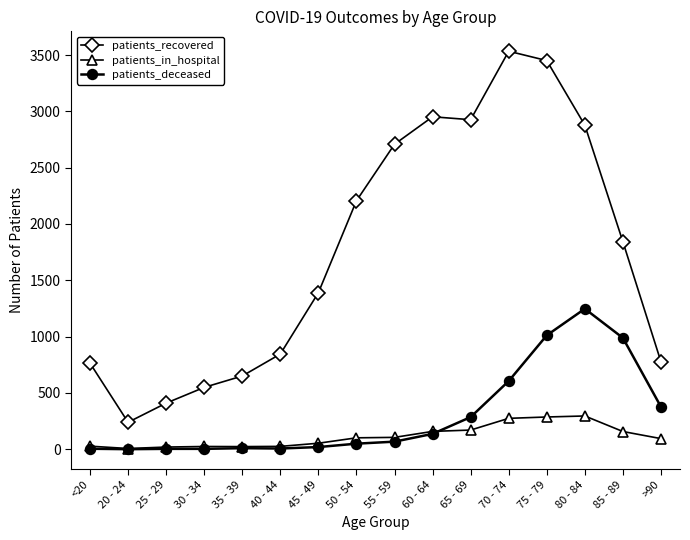

What is the spread (max minus min) of values at 55 - 59?

2641